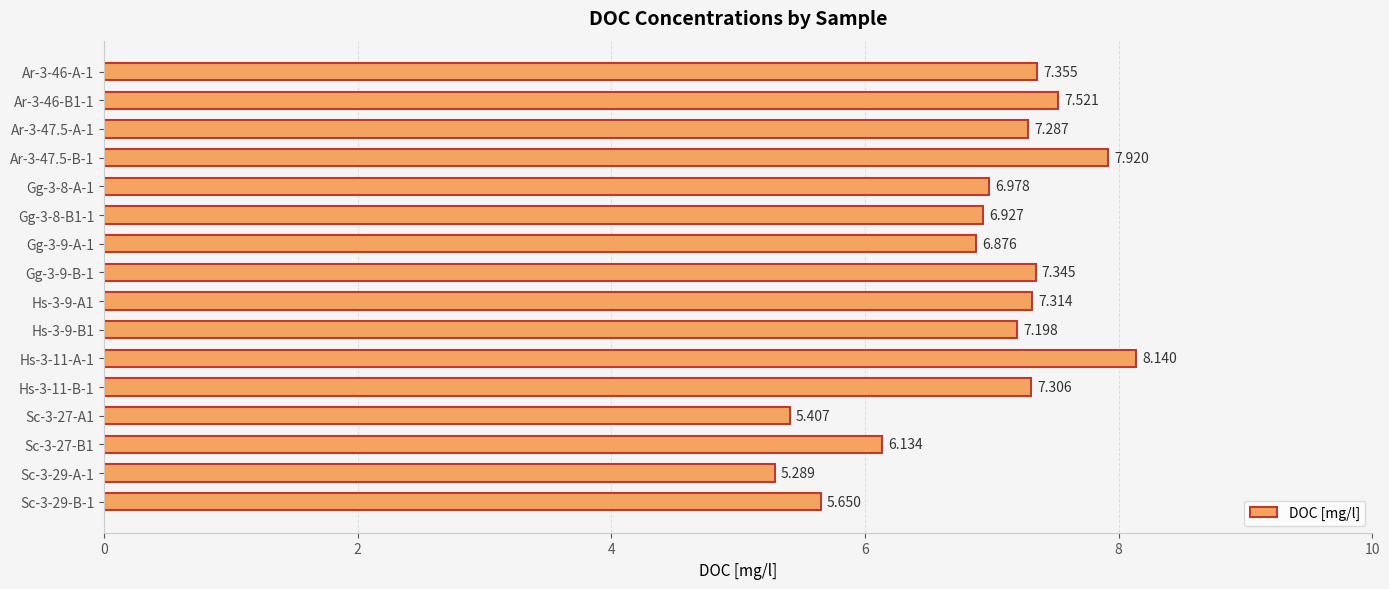

How many values exceed 7?

9